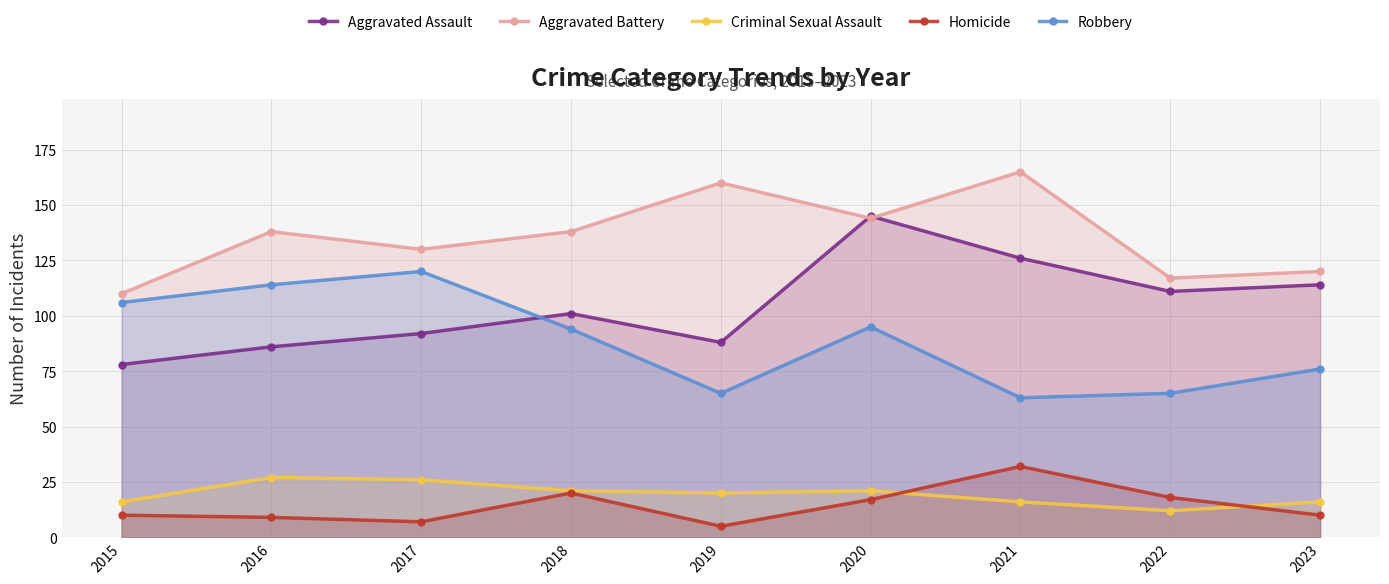

How many lines are shown in the chart?

5